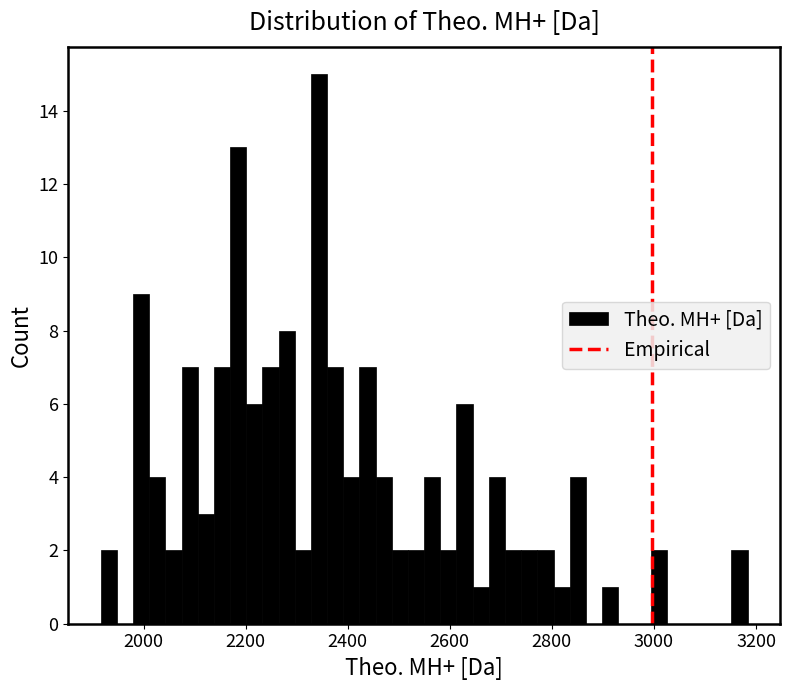

Around what value on the x-axis is the tallest bar? Give the approximate position of its centre, as read against the axis.

2340